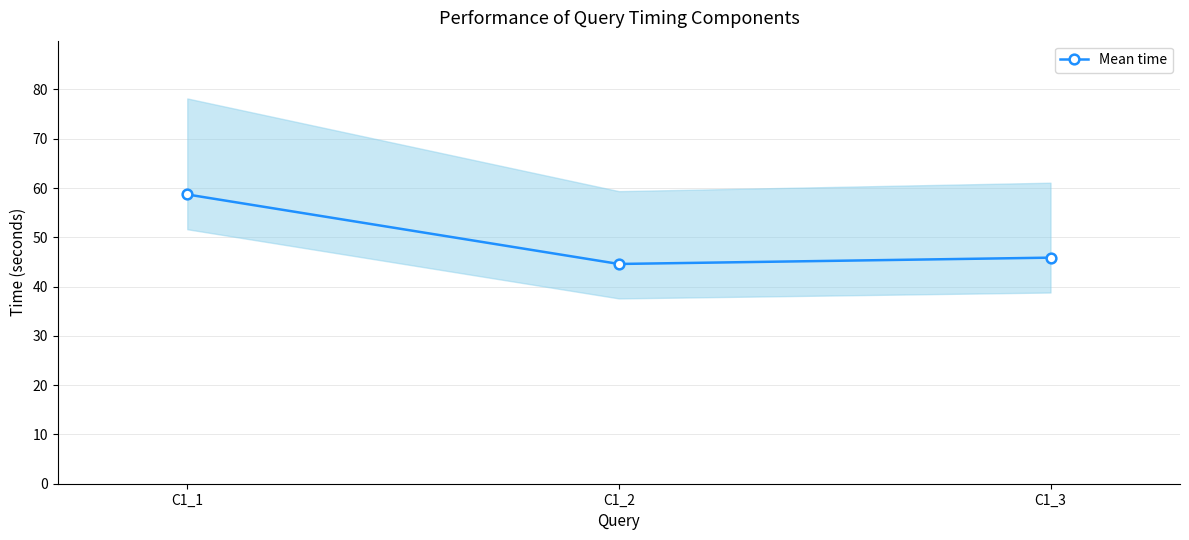

Reading right to left, transcribe all the data shown in this chart.

45.9	44.6	58.7